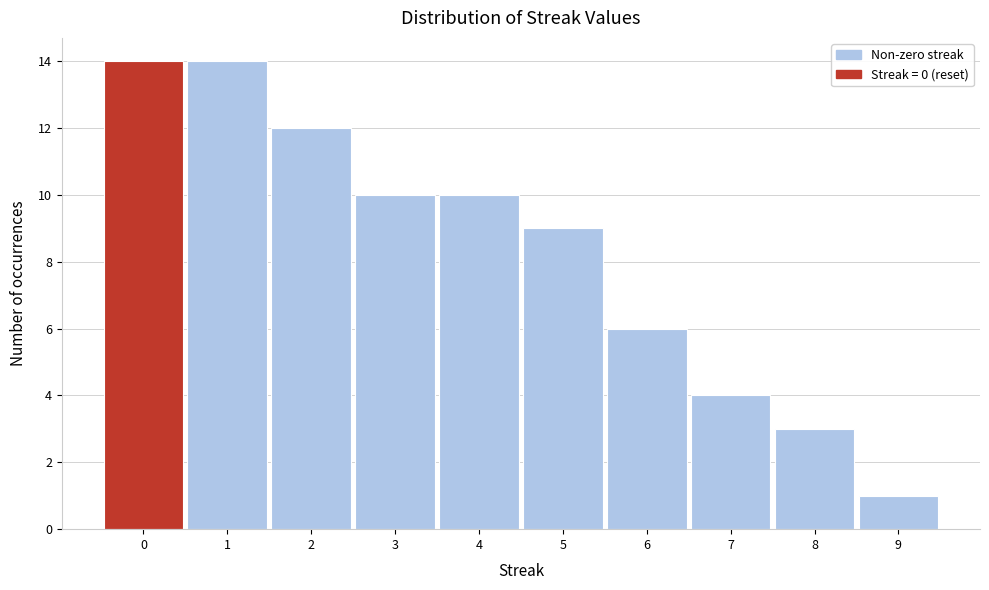

Reading left to right, list every bar in this chart as the range it spans on the x-axis followed by its height. The values are not printed on the chart, so give them approximately, as read against the axis.

-0.5 to 0.5: 14
0.5 to 1.5: 14
1.5 to 2.5: 12
2.5 to 3.5: 10
3.5 to 4.5: 10
4.5 to 5.5: 9
5.5 to 6.5: 6
6.5 to 7.5: 4
7.5 to 8.5: 3
8.5 to 9.5: 1